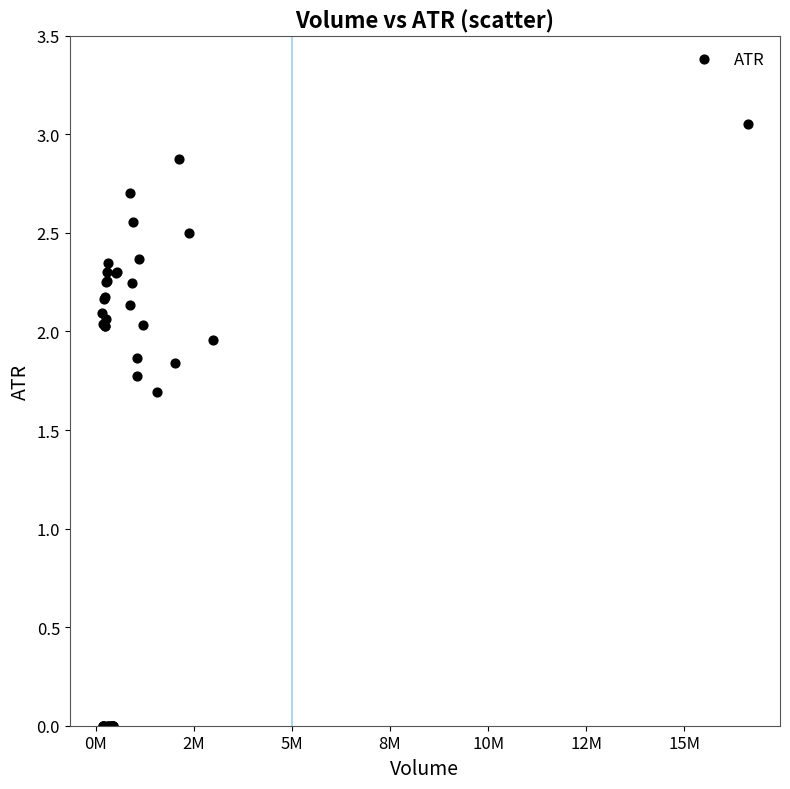

What Y value in the scatter plot is closest to 1?

1.7